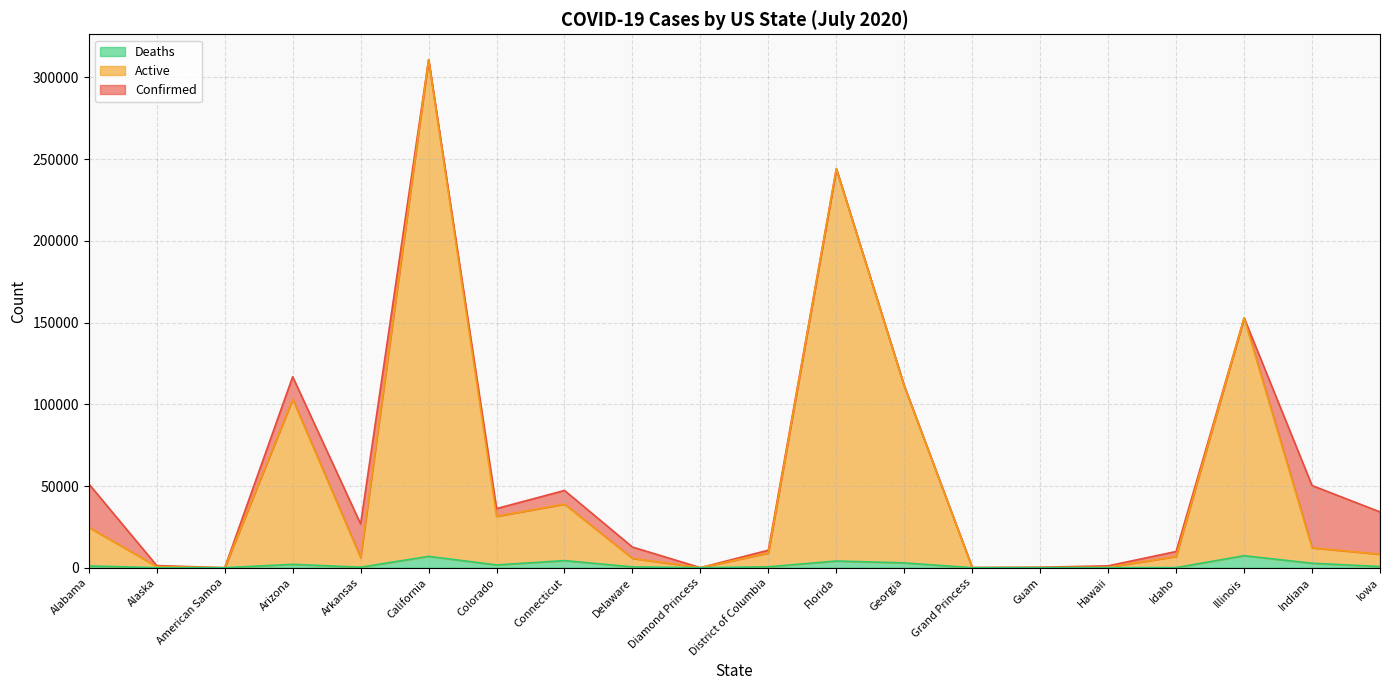

True or false: Deaths and Confirmed cross at least once.

False